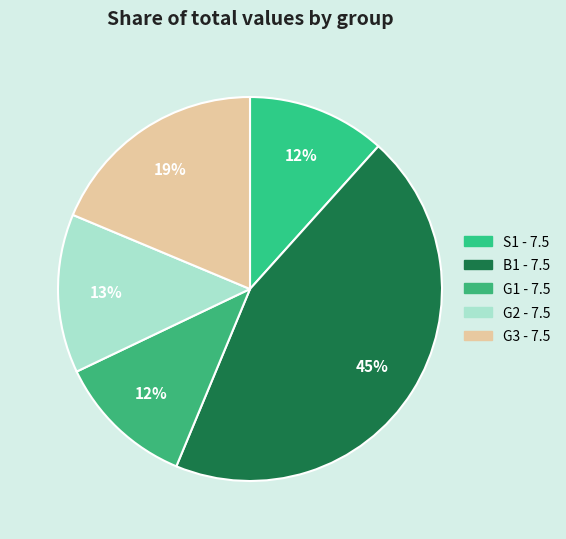

Is B1 - 7.5 the majority of the pie?

No